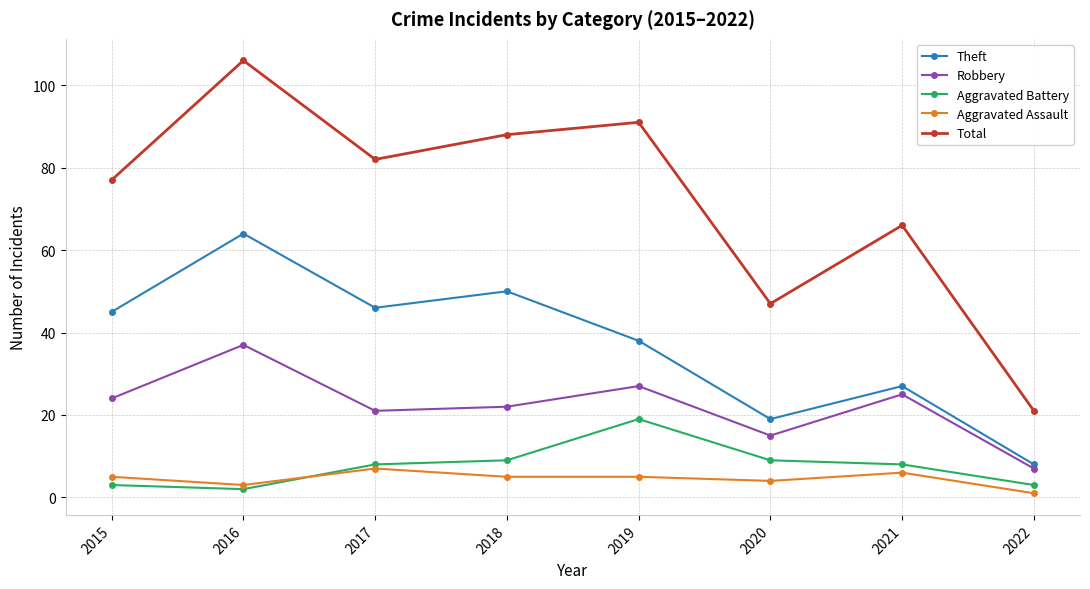

True or false: Total and Theft cross at least once.

False